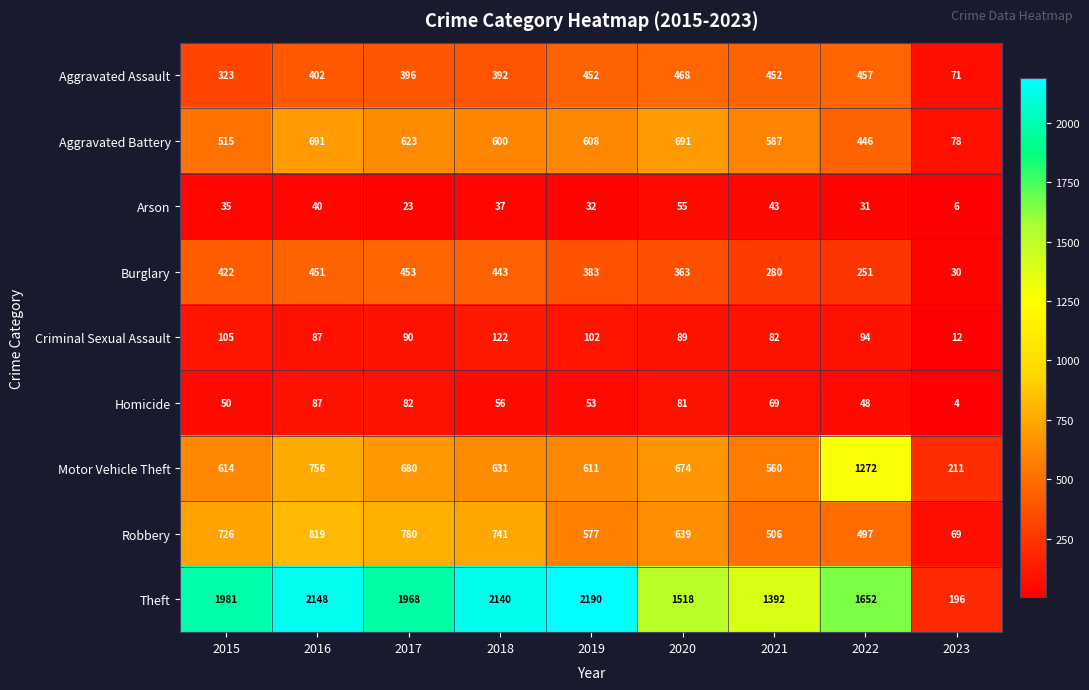

What is the spread (max minus min) of values at 2018?

2103